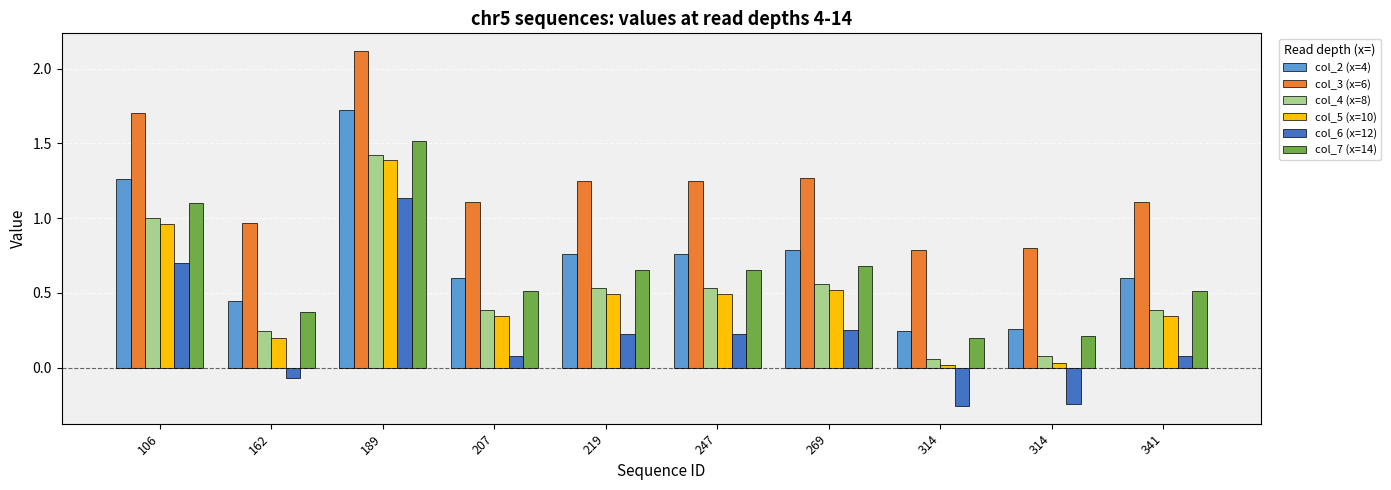

What is the sum of all col_3 (x=6) values?

12.4